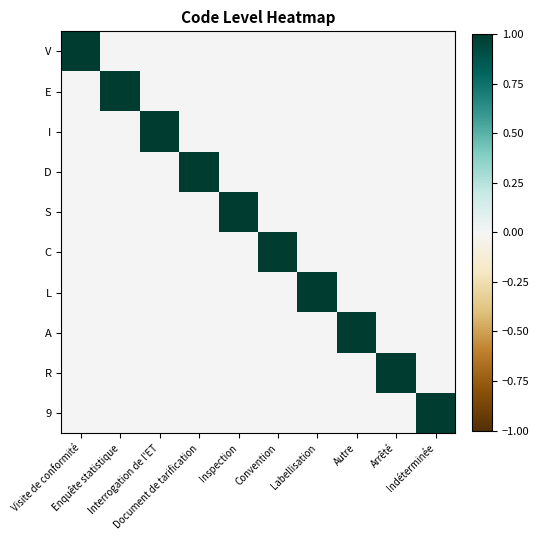

What is the total value across all series at Convention?

1